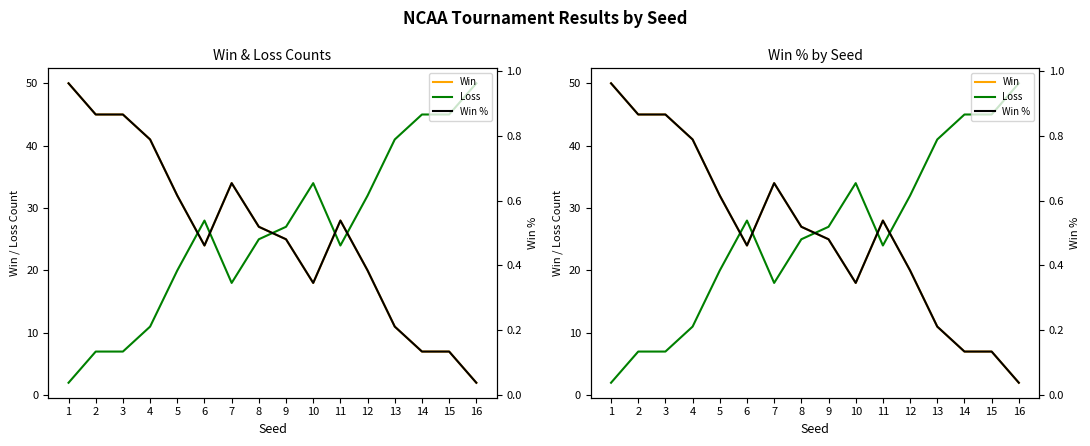

Where does the Win series first go above 27?

1